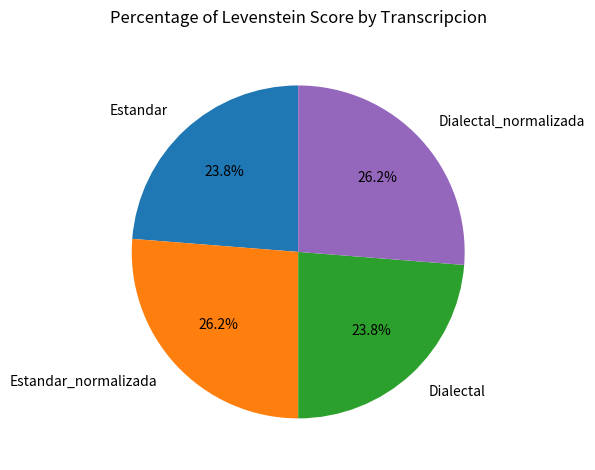

What percentage do Dialectal_normalizada and Dialectal together represent?

50.0%